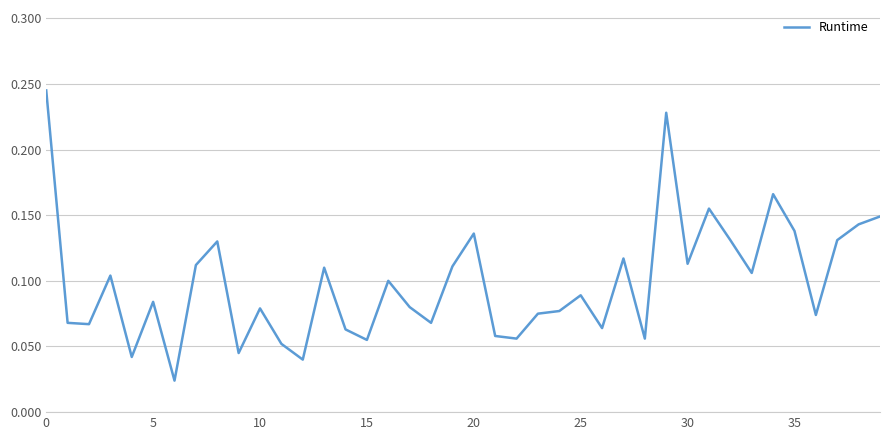

Is this an area chart (filled region under the line)?

No